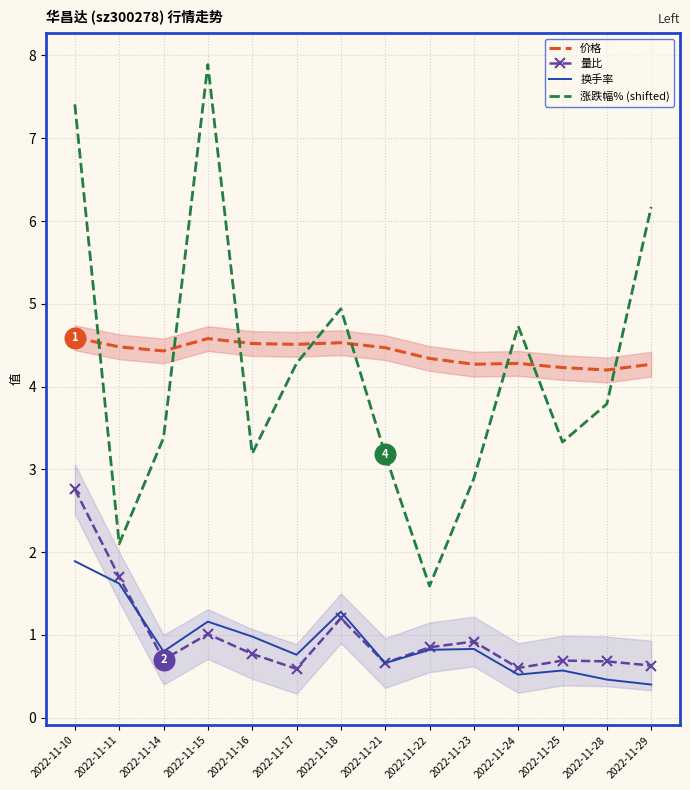

At which category is the sum across all series the highest?

2022-11-10